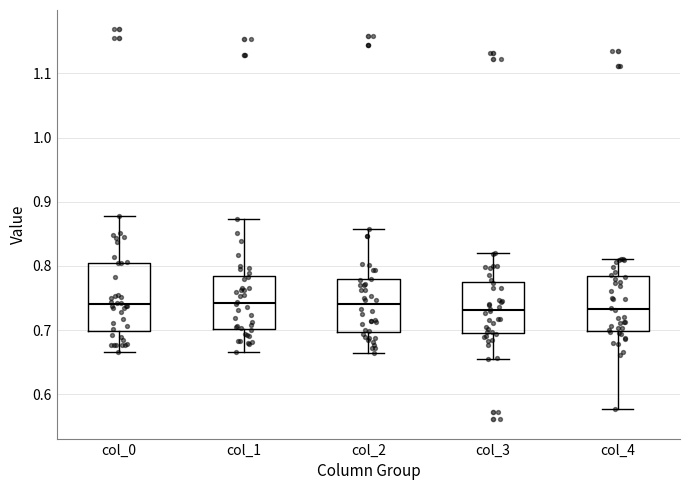

Reading left to right, transcribe this box plot: for each box, give where its median line is, the range the box spans, and where its two whiskers end, as read against the y-axis. The values are not printed on the chart, so give them approximately, as read against the axis.

col_0: median 0.74, box 0.70 to 0.80, whiskers 0.67 to 0.88
col_1: median 0.74, box 0.70 to 0.78, whiskers 0.67 to 0.87
col_2: median 0.74, box 0.70 to 0.78, whiskers 0.66 to 0.86
col_3: median 0.73, box 0.70 to 0.77, whiskers 0.65 to 0.82
col_4: median 0.73, box 0.70 to 0.78, whiskers 0.58 to 0.81